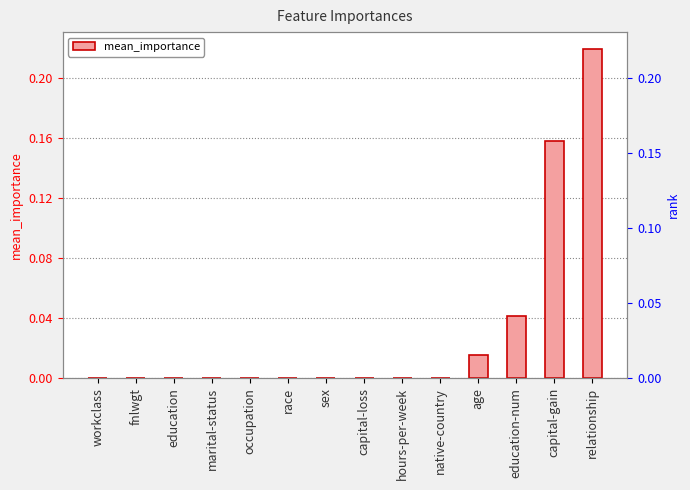

Count the number of categories in the chart.

14